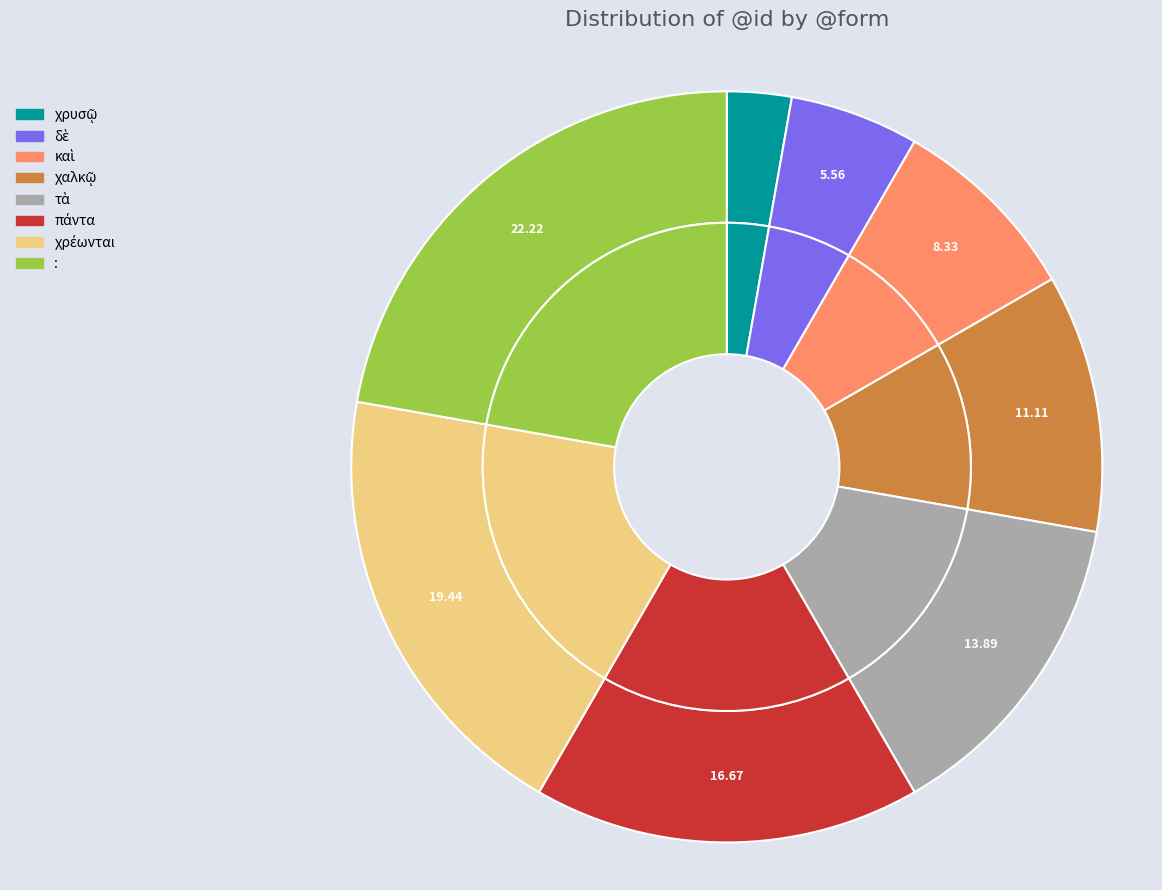

To the nearest percent, what is the combined percentage of πάντα and τὰ?

31%